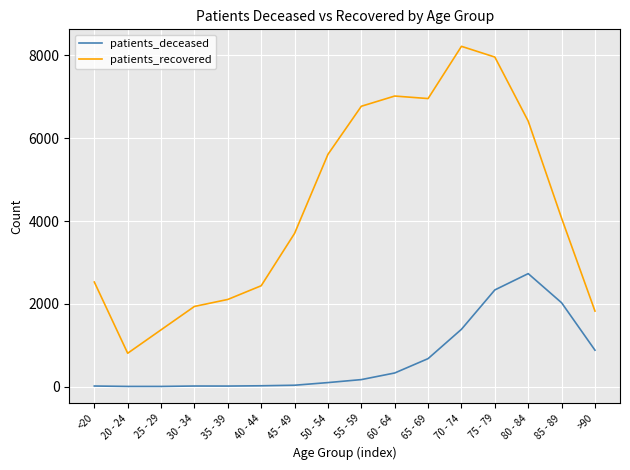

List the series in order of their overall mean, lowest first.

patients_deceased, patients_recovered